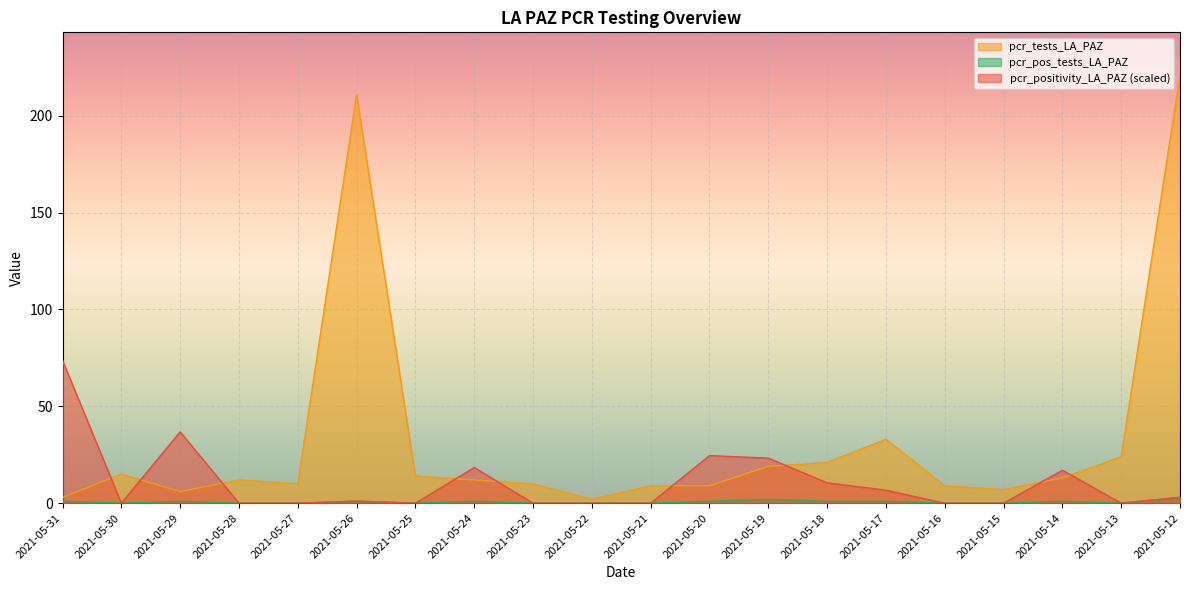

Rank the series at 2021-05-27 from lowest to highest value.

pcr_positivity_LA_PAZ, pcr_pos_tests_LA_PAZ, pcr_tests_LA_PAZ